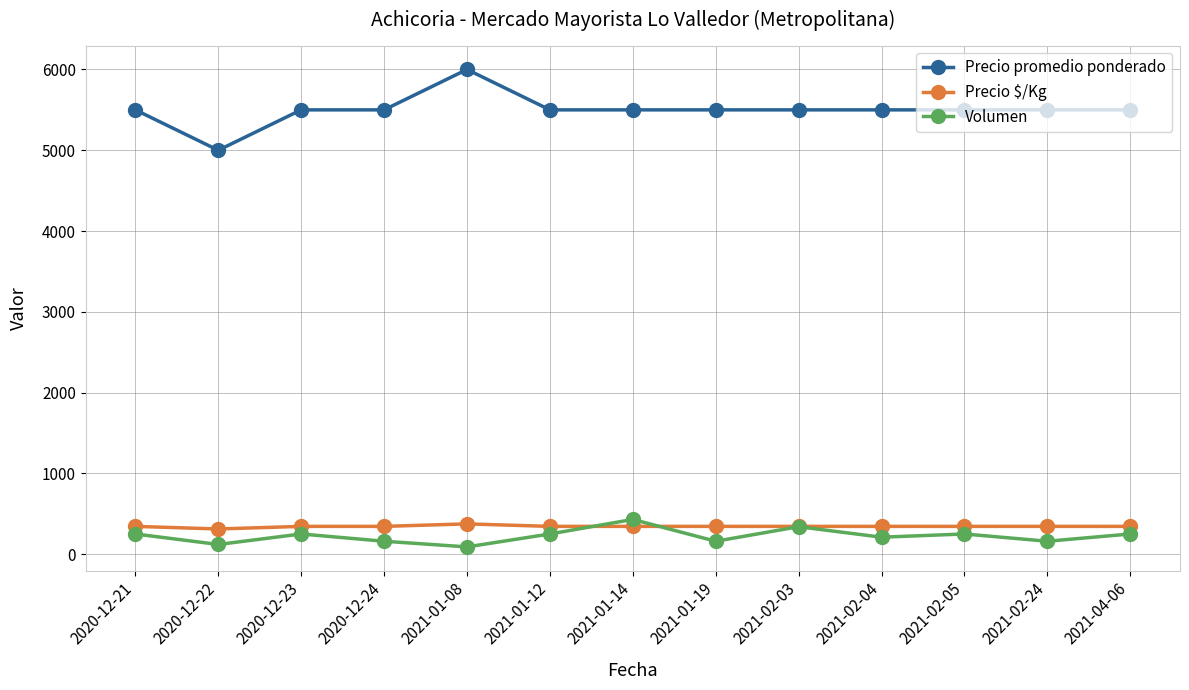

What is the value of the Volumen point at the 1st from the left?

250